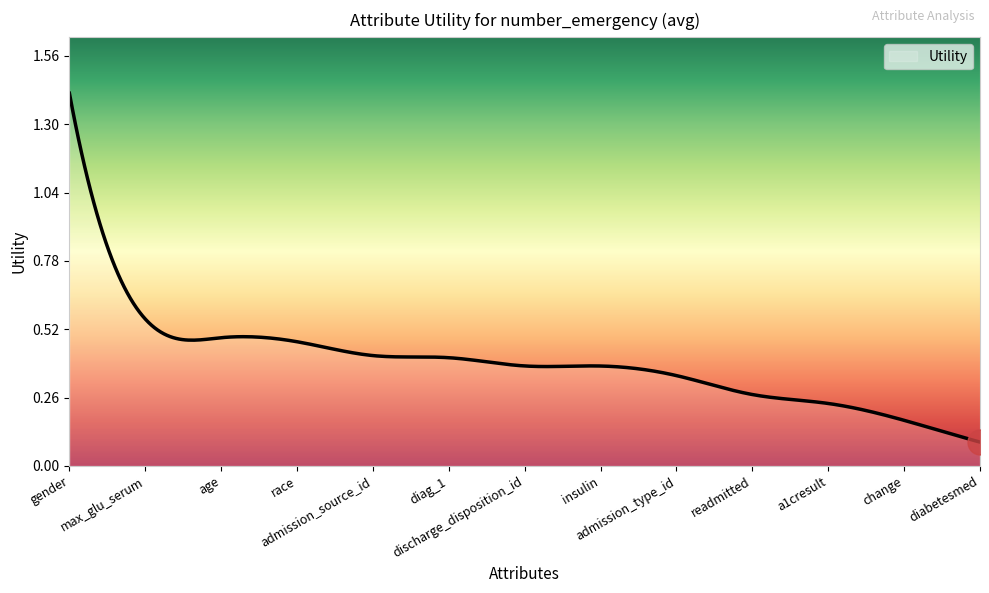

What is the difference between the maximum and minimum values?

1.3